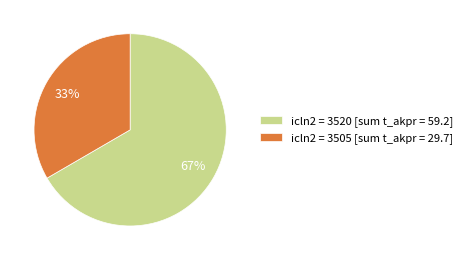

How many slices are in this pie chart?

2